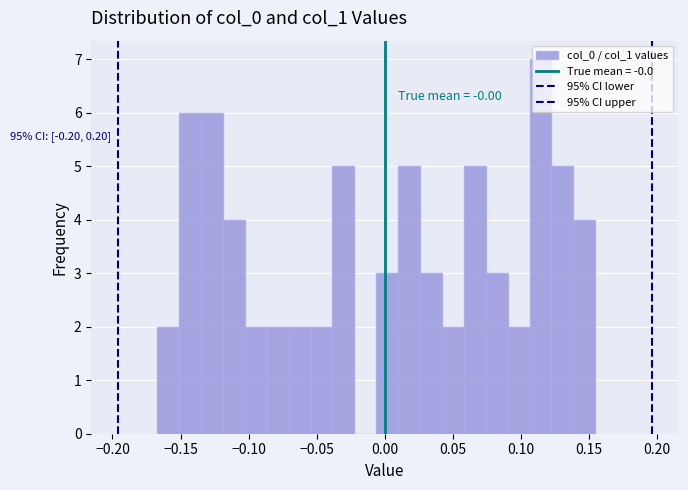

Around what value on the x-axis is the tallest bar? Give the approximate position of its centre, as read against the axis.

0.115